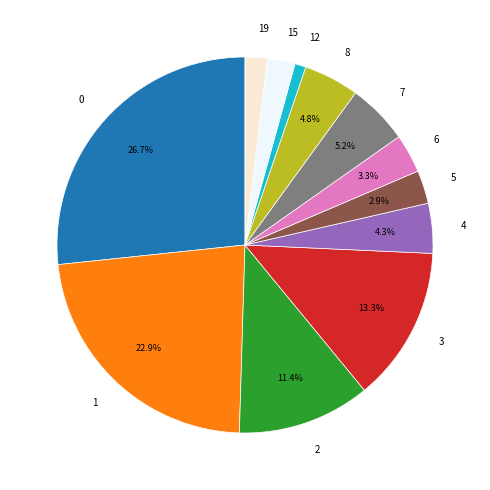

To the nearest percent, what percentage of the pie is 8?

5%